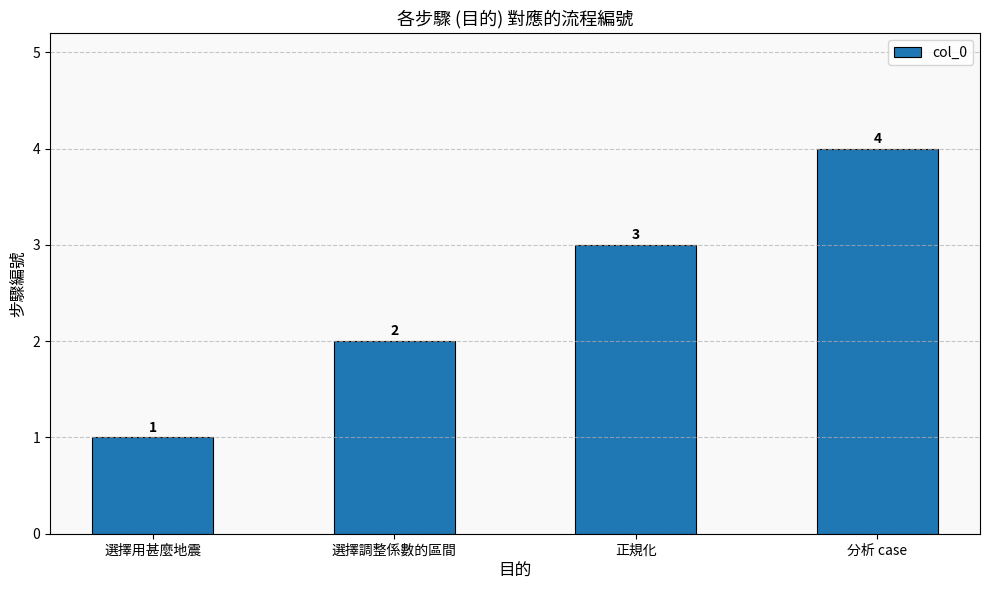

What is the difference between the second highest and second lowest values?

1